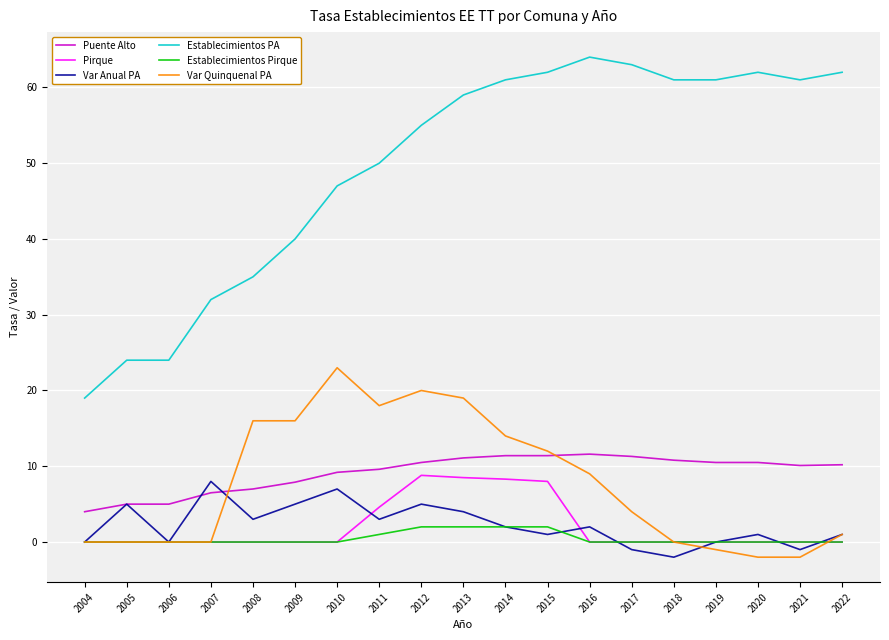

True or false: Puente Alto and Pirque cross at least once.

False